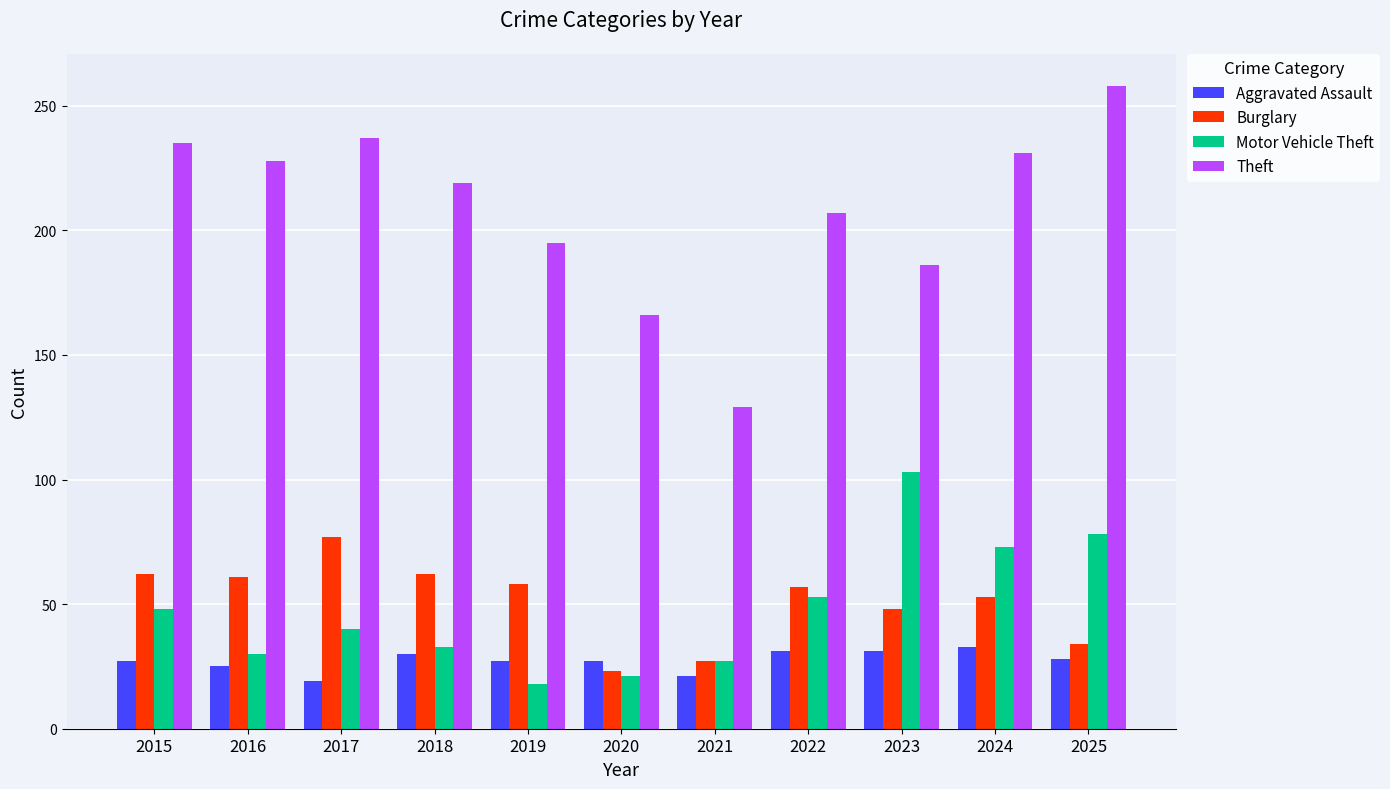

True or false: Aggravated Assault has a value of 19 at 2022.

False